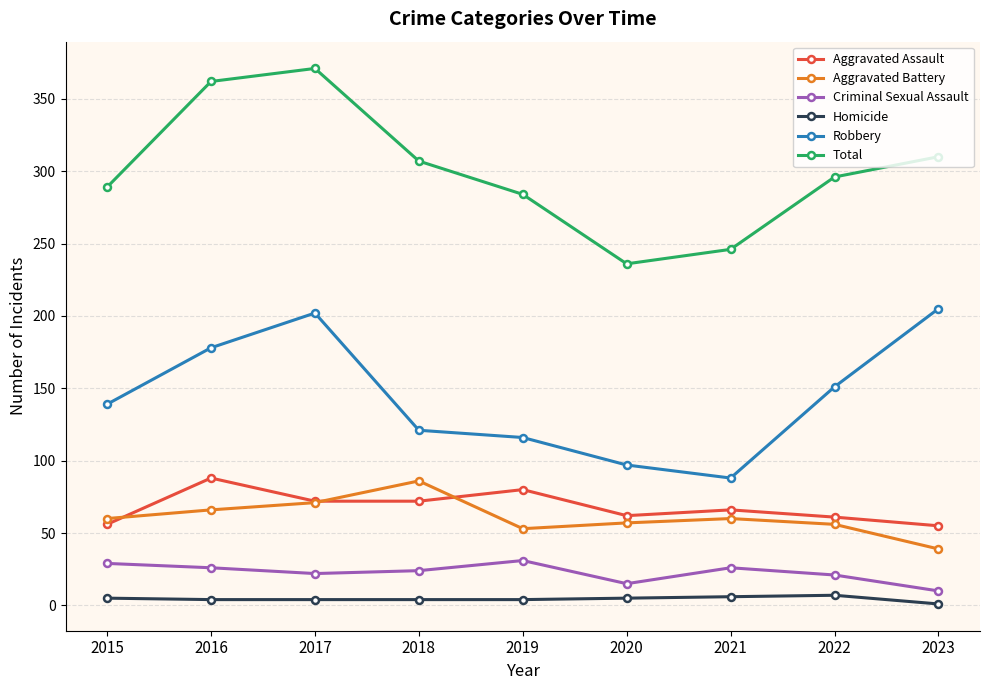

True or false: Robbery has more than 2 points higher than both neighbors.

False